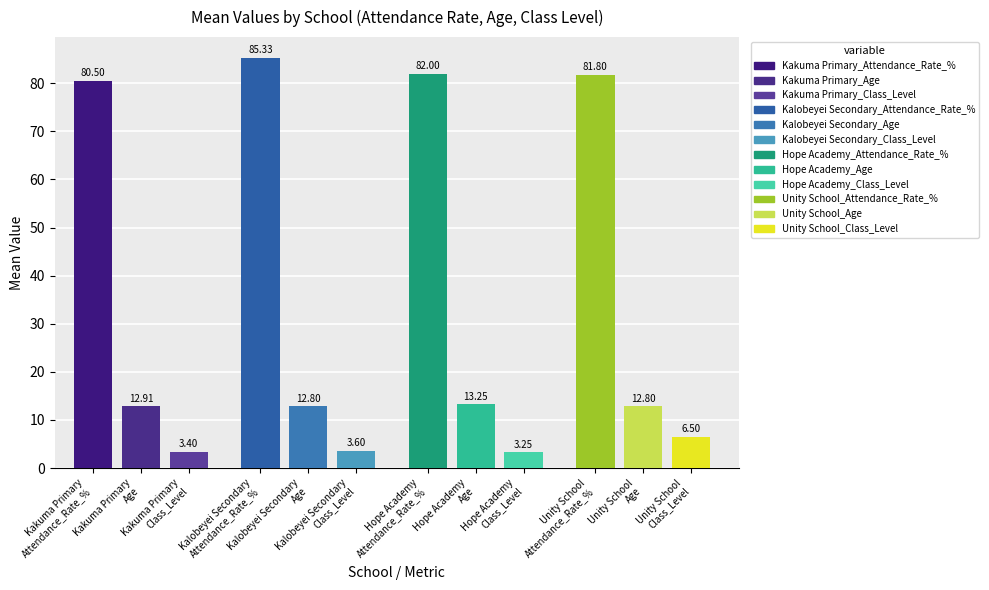

How many values in the Kakuma Primary series exceed 11?

2